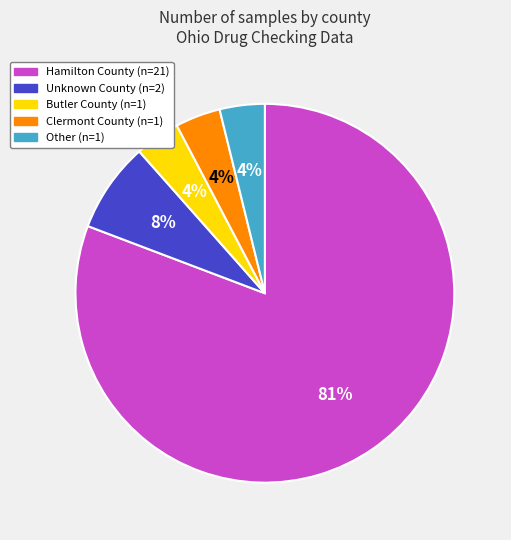

How many slices are in this pie chart?

5